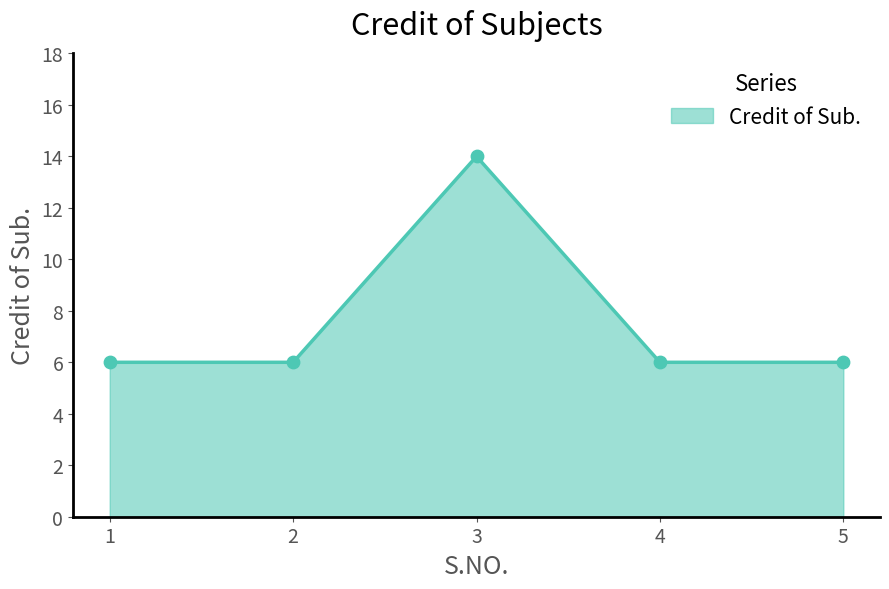

What is the change in value from 2 to 3?

+8